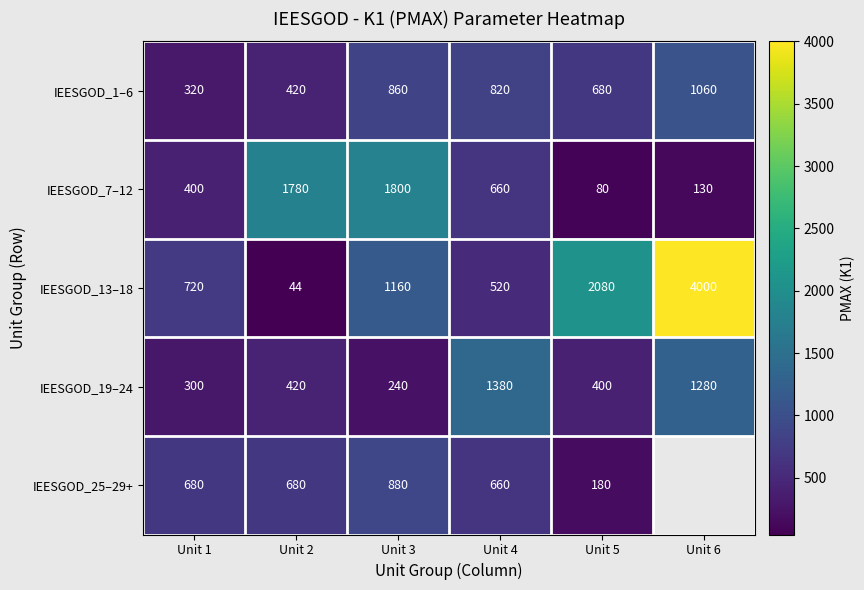

The IEESGOD_1–6 series shows 639.9 at Unit 2. True or false?

False